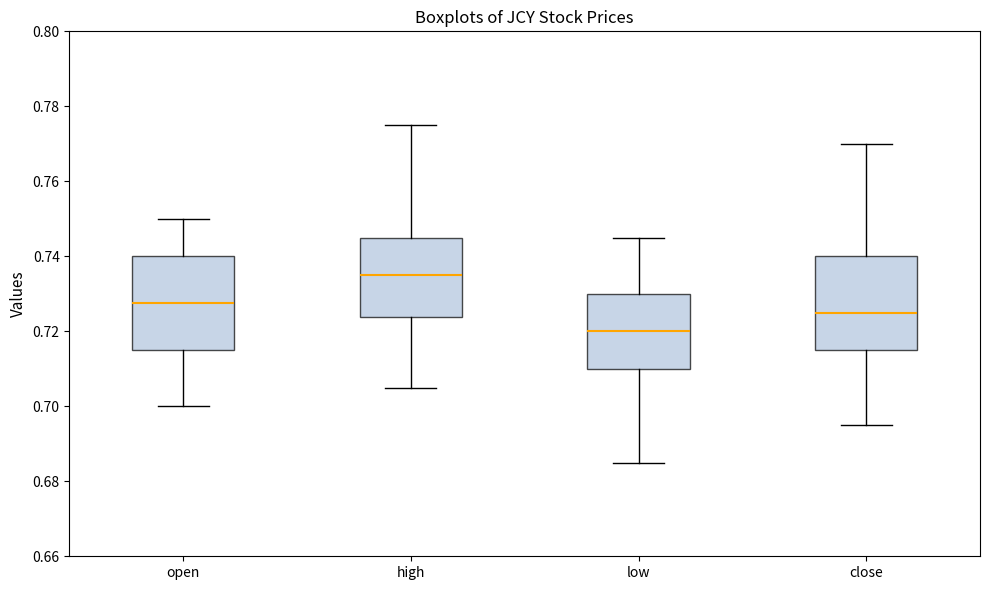

Reading left to right, read every box against the y-axis: the position of its median line, the range the box covers, and the ends of its whiskers. The values are not printed on the chart, so give them approximately, as read against the axis.

open: median 0.728, box 0.716 to 0.740, whiskers 0.700 to 0.750
high: median 0.736, box 0.724 to 0.746, whiskers 0.706 to 0.776
low: median 0.720, box 0.710 to 0.730, whiskers 0.686 to 0.746
close: median 0.726, box 0.716 to 0.740, whiskers 0.696 to 0.770